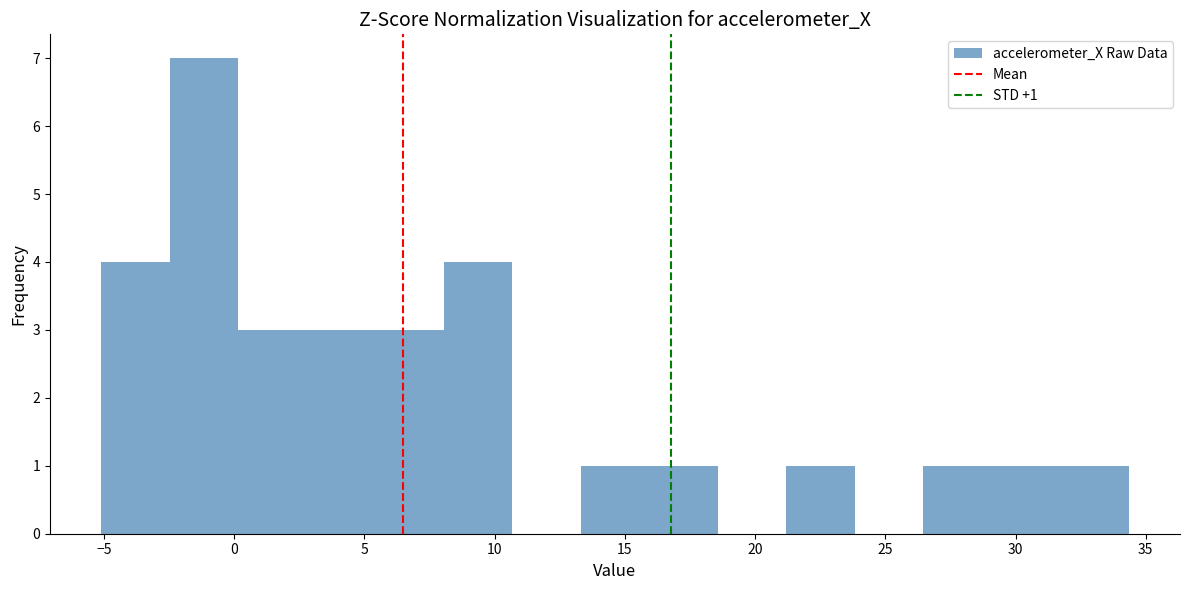

Which range on the x-axis has the tallest bar?

-2.5 to 0.0